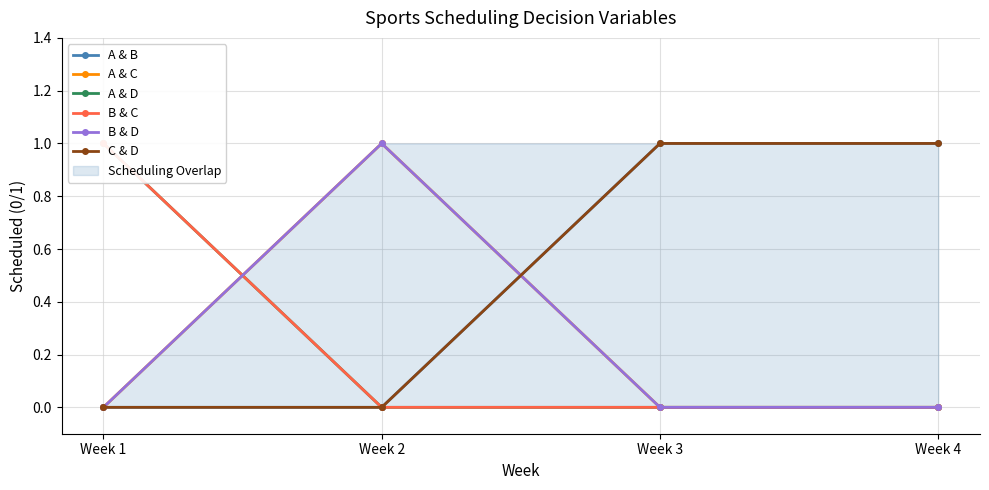

What is the greatest value displayed?

1